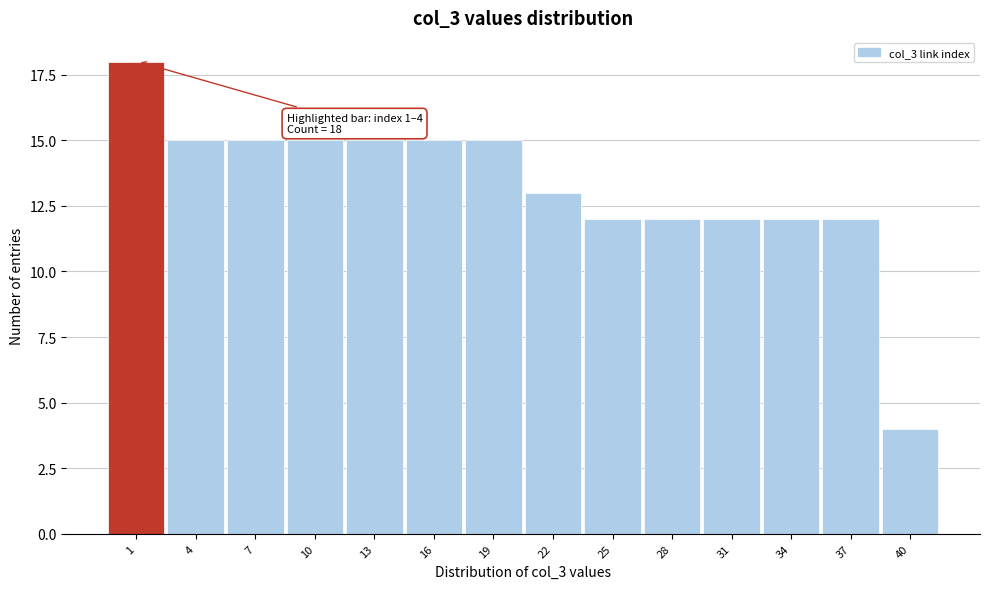

Reading left to right, extract all data points from this chart.

18	15	15	15	15	15	15	13	12	12	12	12	12	4